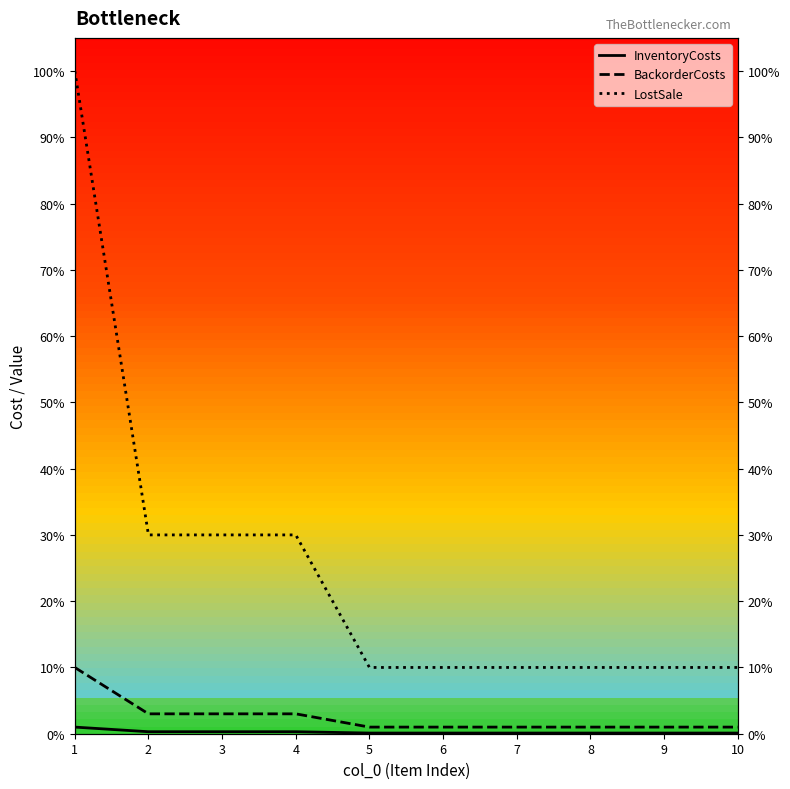

At which label is InventoryCosts closest to 5?

2